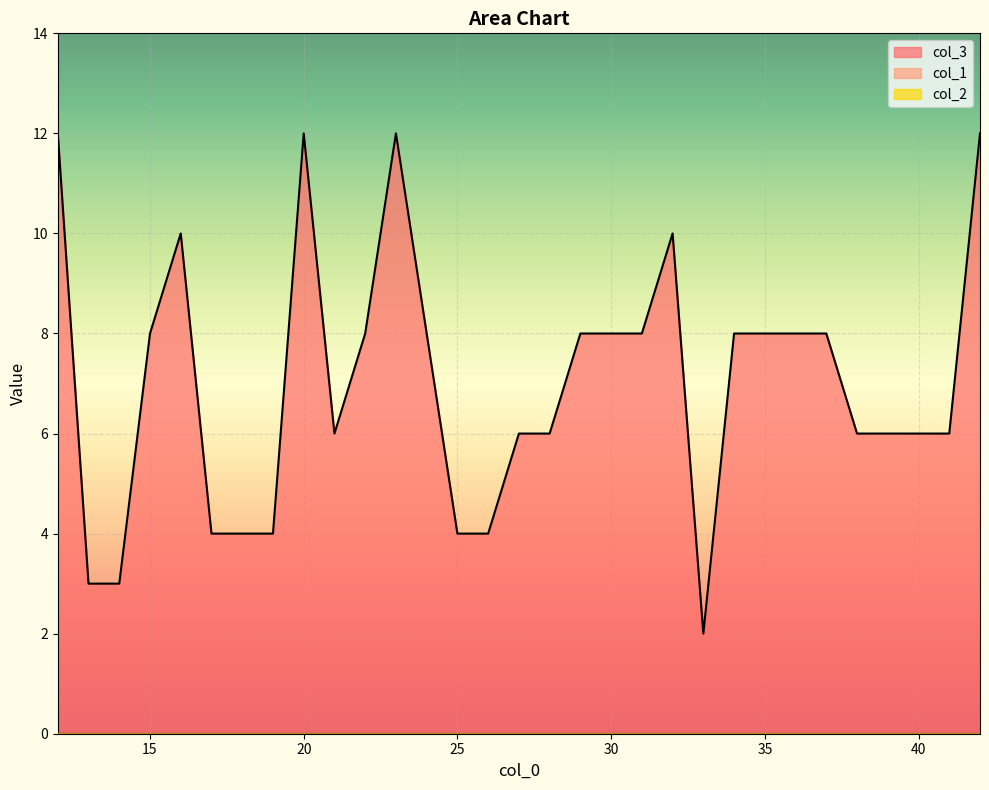

Rank the series at 28 from highest to lowest value.

col_3, col_1, col_2